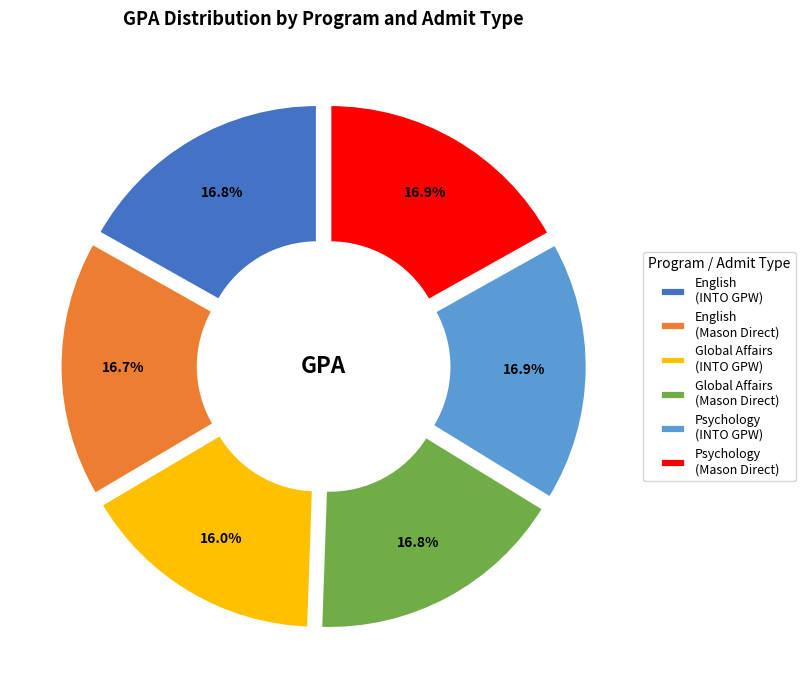

What is the ratio of the value at Global Affairs (Mason Direct) to the value at Global Affairs (INTO GPW)?

1.1